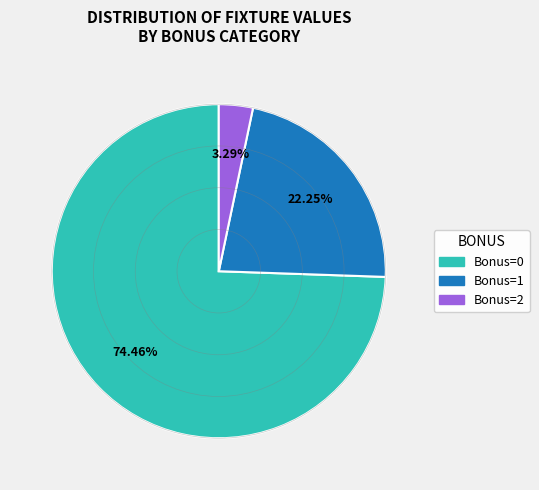

Does any single category account for the majority?

Yes